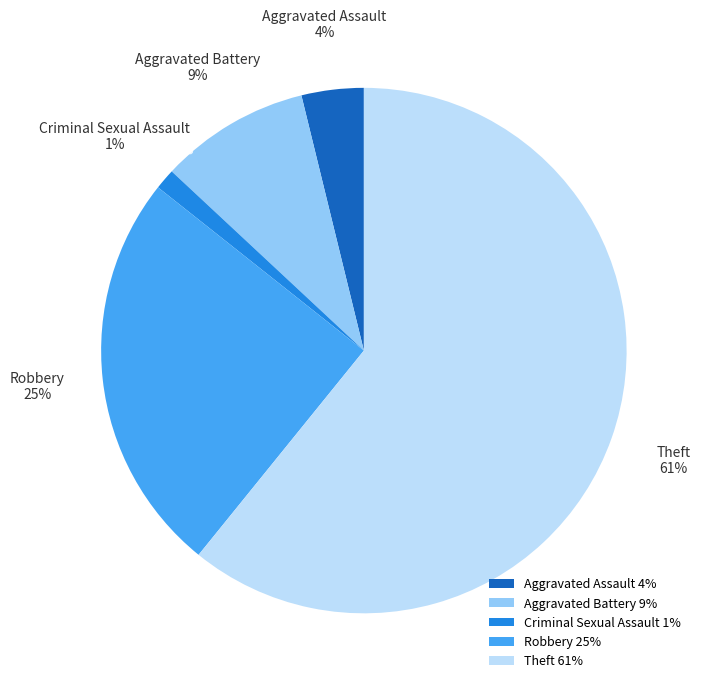

Which category has the smallest portion of the pie?

Criminal Sexual Assault